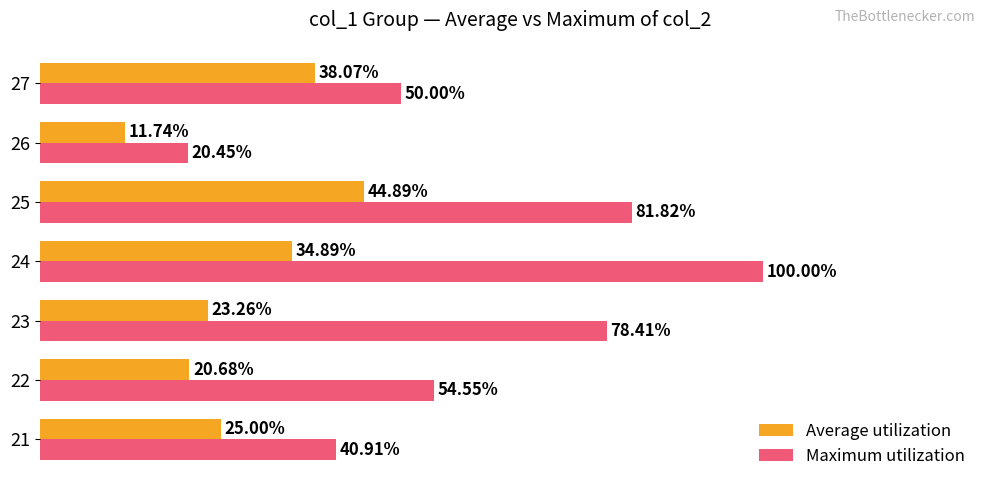

Which series has the widest spread of values?

Maximum utilization